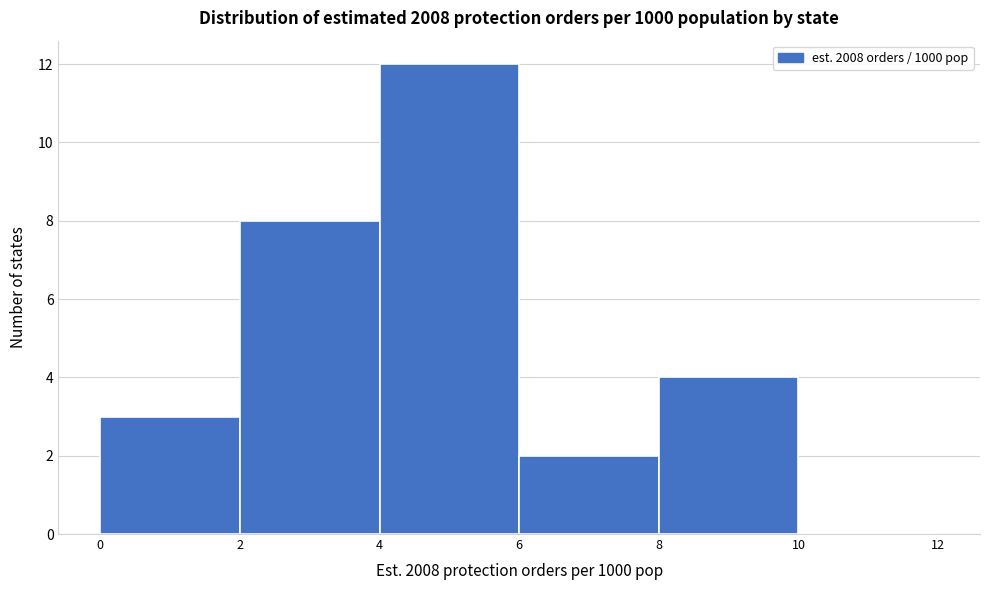

Reading left to right, transcribe this chart: for each bar, give the range it covers on the x-axis and its height. The values are not printed on the chart, so give them approximately, as read against the axis.

0 to 2: 3
2 to 4: 8
4 to 6: 12
6 to 8: 2
8 to 10: 4
10 to 12: 0